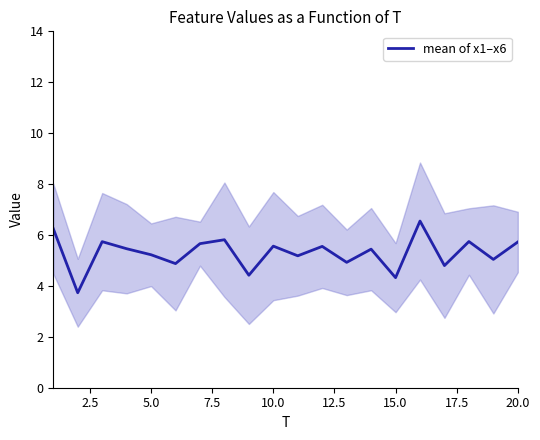

What is the lowest value of the mean of x1–x6 series?

3.7